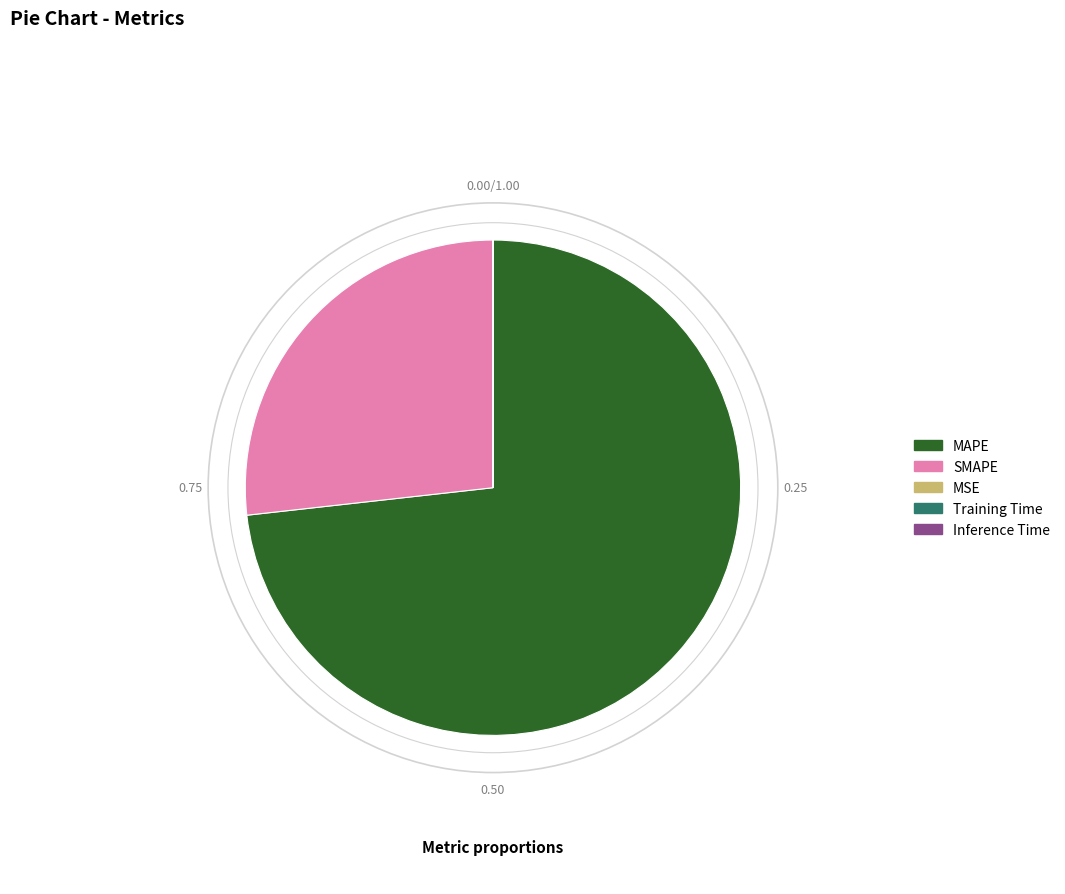

Which category accounts for the majority?

MAPE